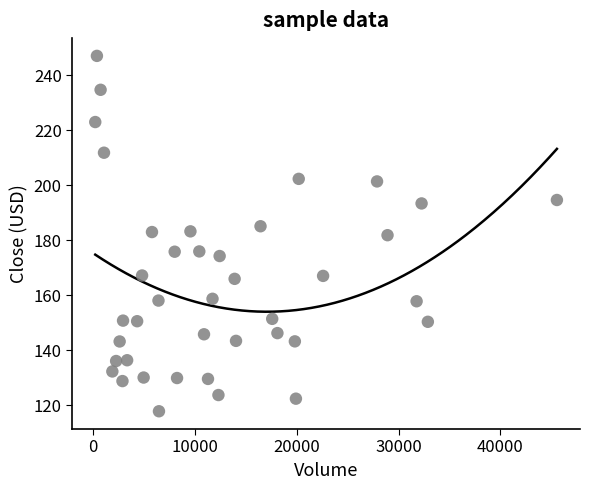

What is the range of X values (max minus min)?

45317.0